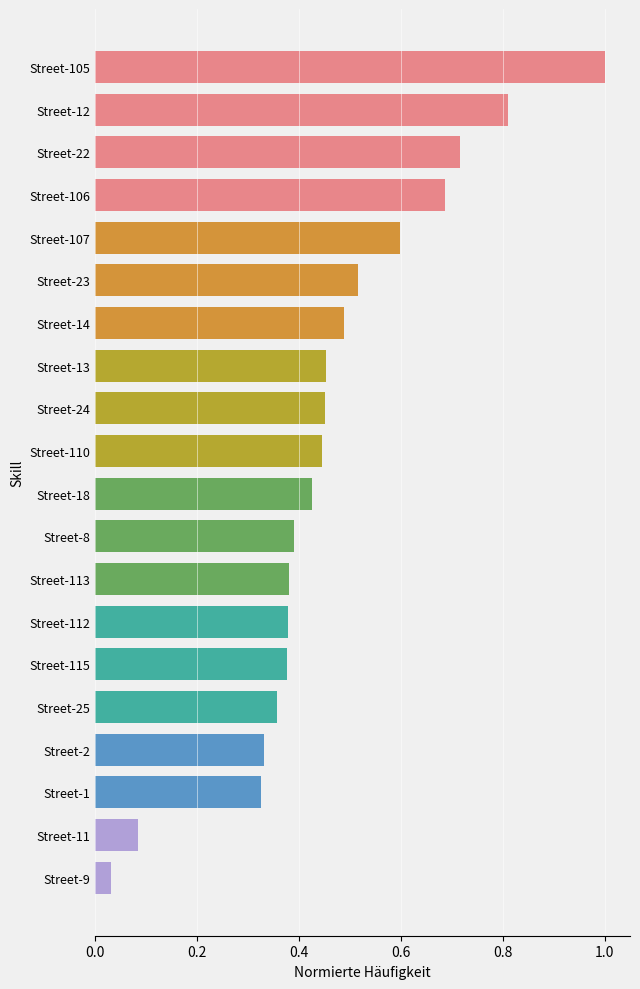

Which has a higher value, Street-8 or Street-14?

Street-14